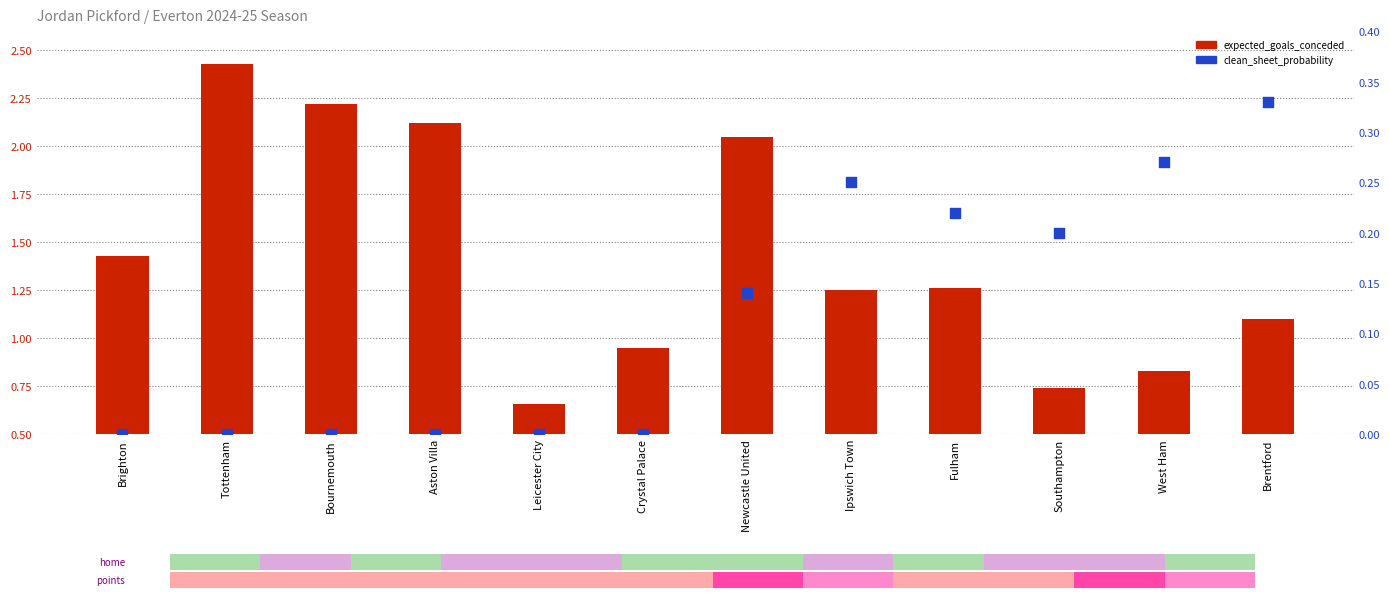

Which series has the largest Y range (max minus min)?

expected_goals_conceded